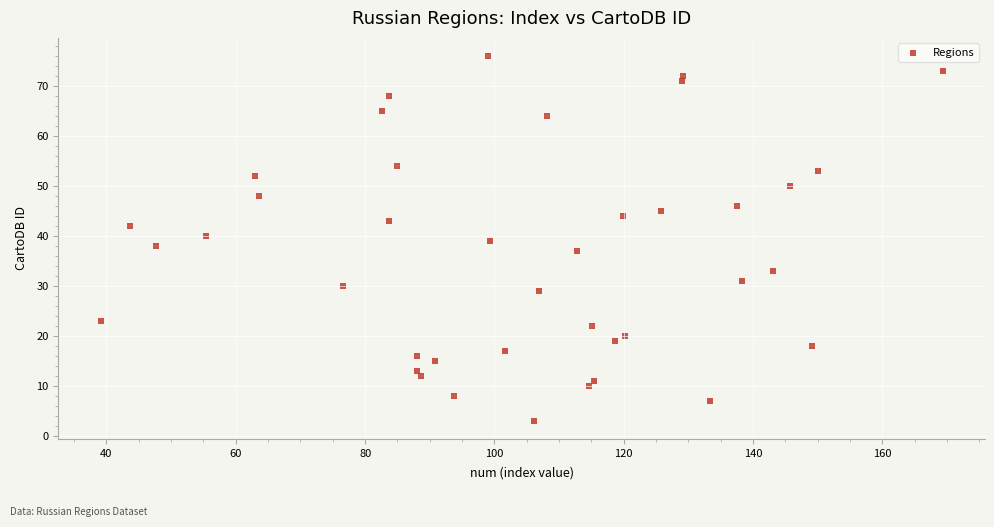

What is the range of Y values (max minus min)?

73